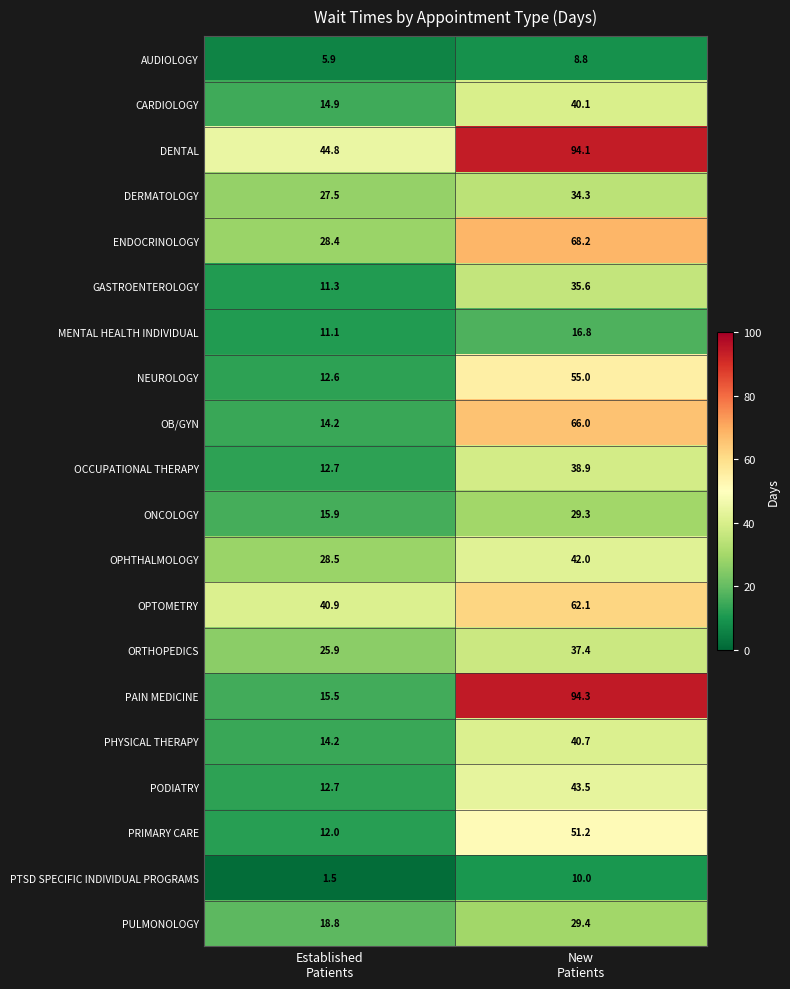

Which series has the largest total across all categories?

DENTAL